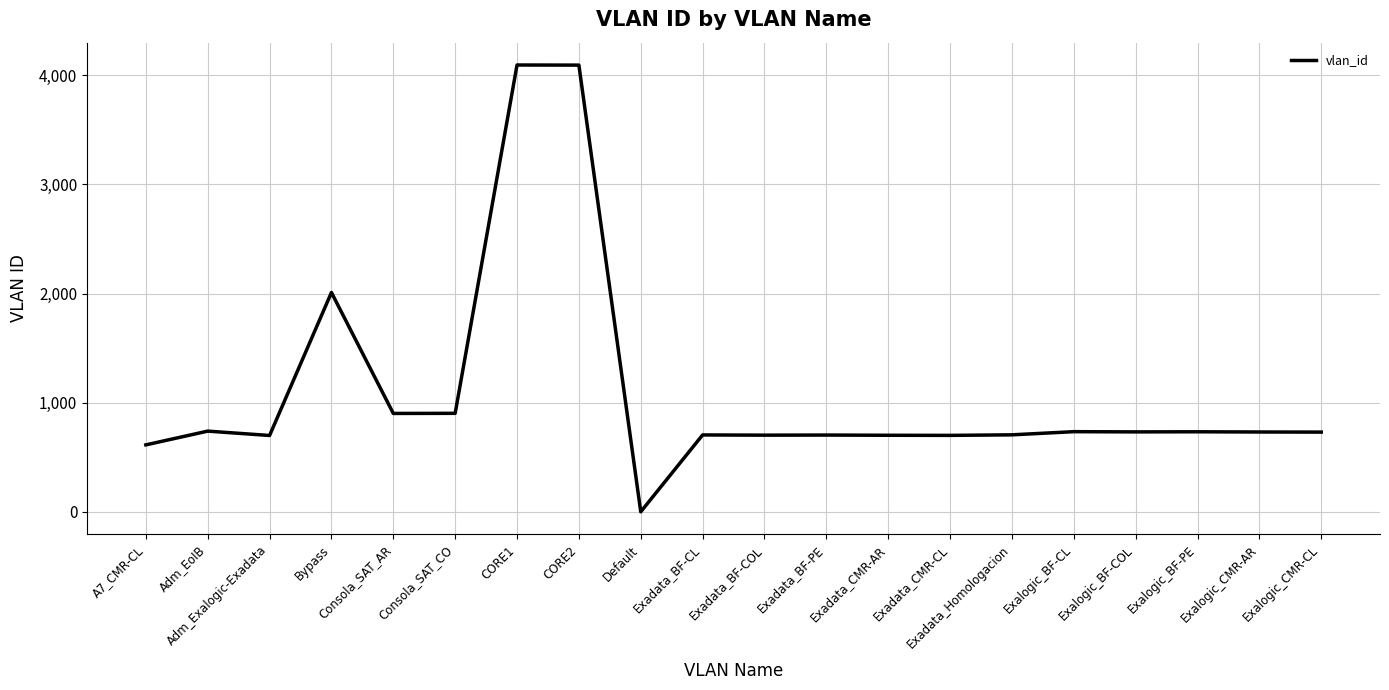

At which category does the data reach its first local peak?

Adm_EoIB